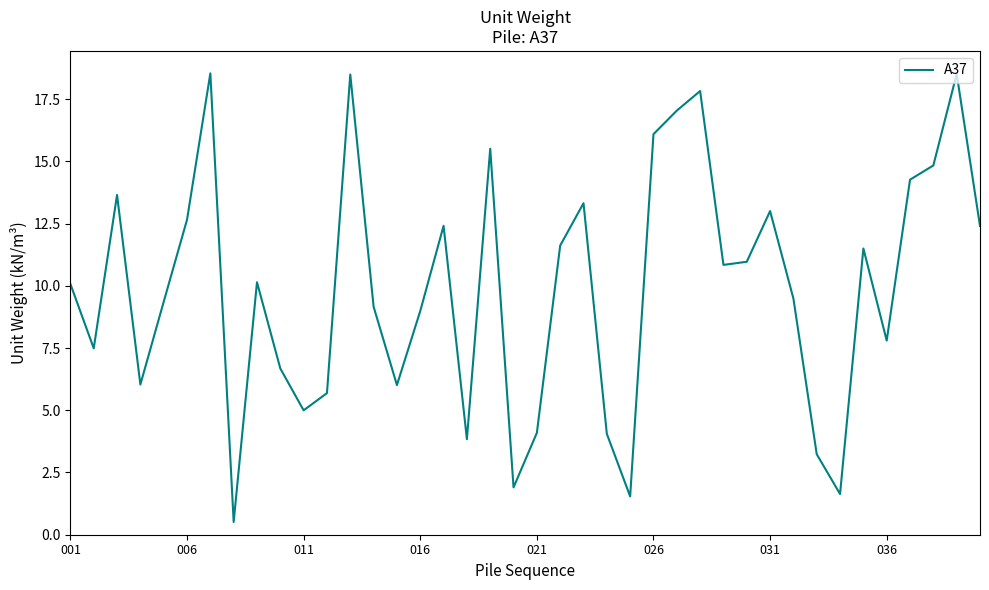

What is the difference between the maximum and minimum values?

18.0